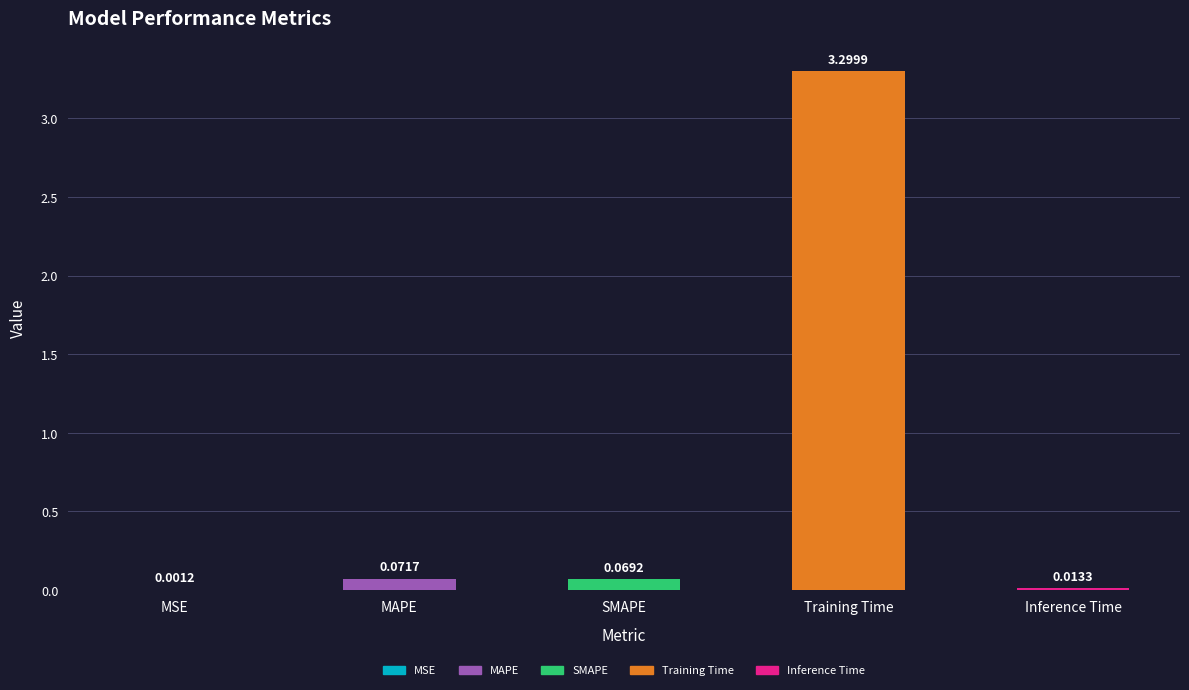

What is the sum of all values?

3.5